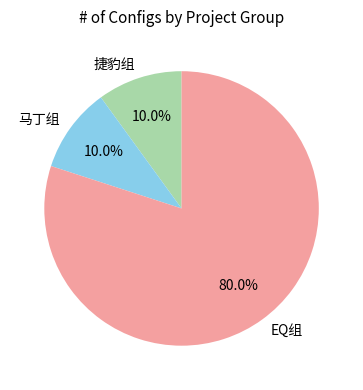

To the nearest percent, what percentage of the pie is EQ组?

80%